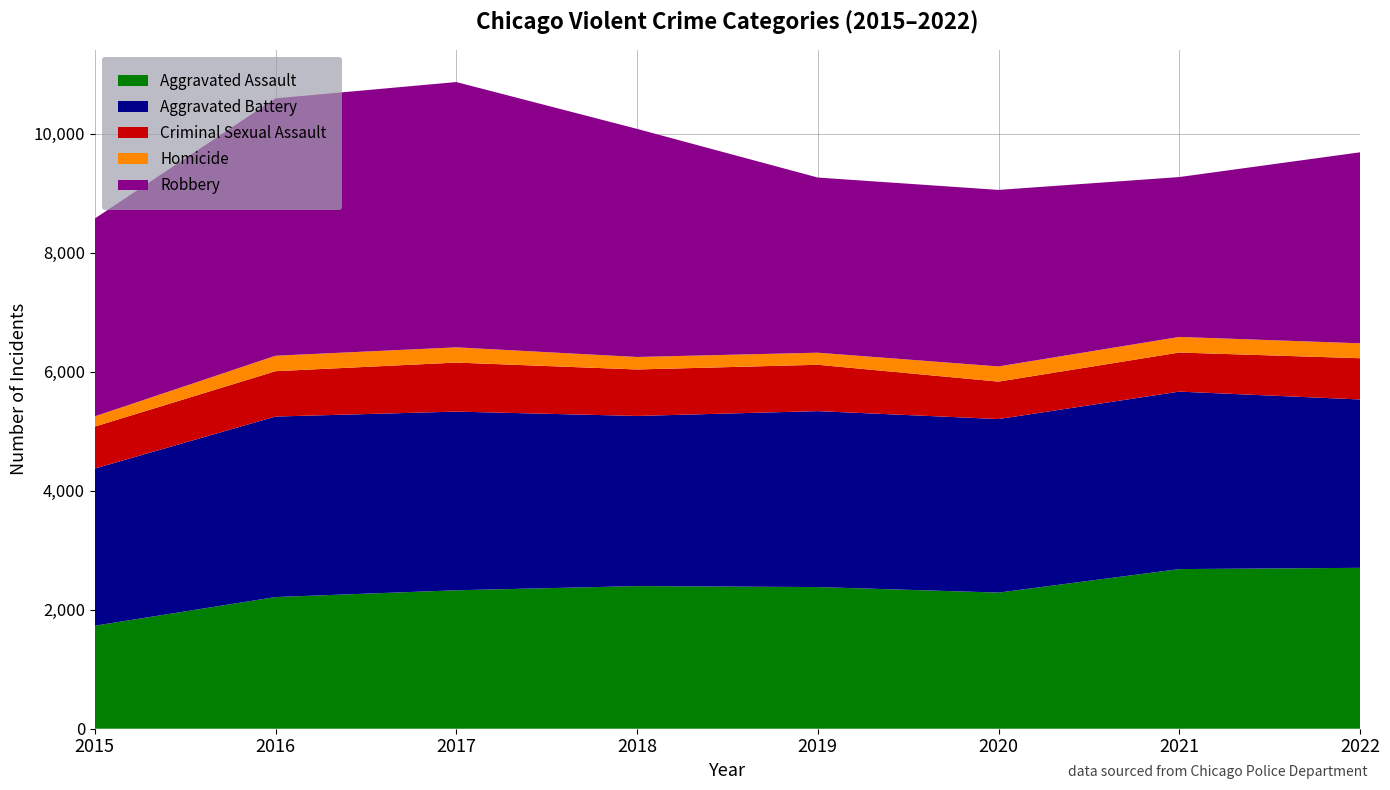

Reading left to right, what are all the values shown in this chart?

Aggravated Assault: 1731	2213	2327	2397	2381	2288	2683	2704
Aggravated Battery: 2642	3034	3003	2860	2957	2917	2983	2830
Criminal Sexual Assault: 705	762	824	781	779	629	657	693
Homicide: 172	260	256	210	203	255	262	251
Robbery: 3325	4326	4459	3834	2944	2967	2687	3210